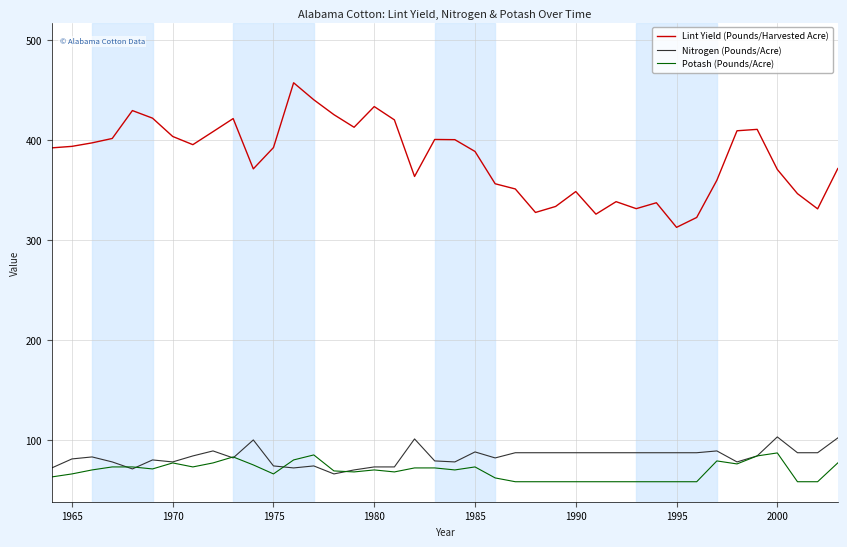

Which series has the widest spread of values?

Lint Yield (Pounds/Harvested Acre)